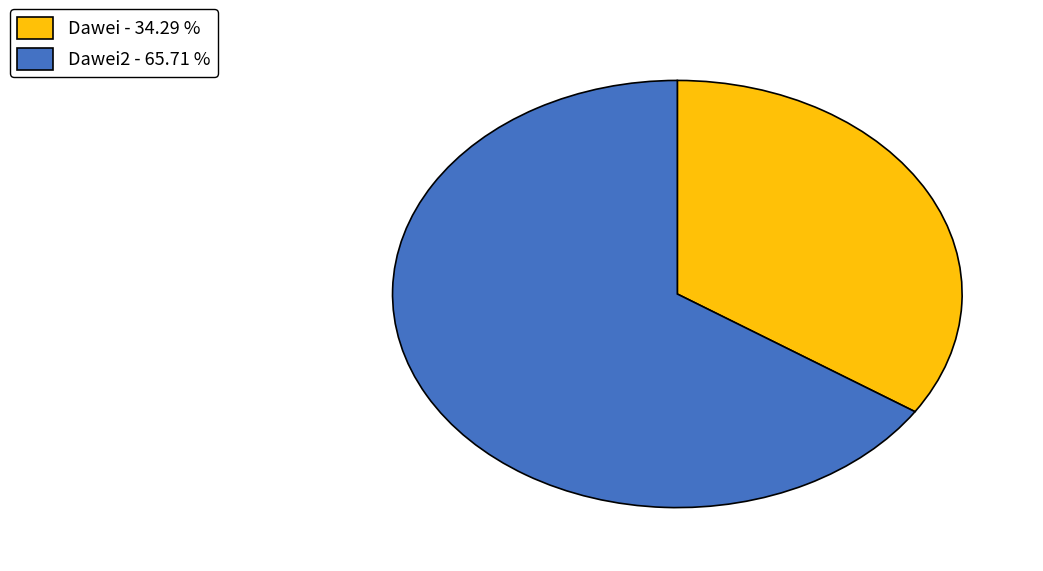

Which has a higher value, Dawei2 - 65.71 % or Dawei - 34.29 %?

Dawei2 - 65.71 %